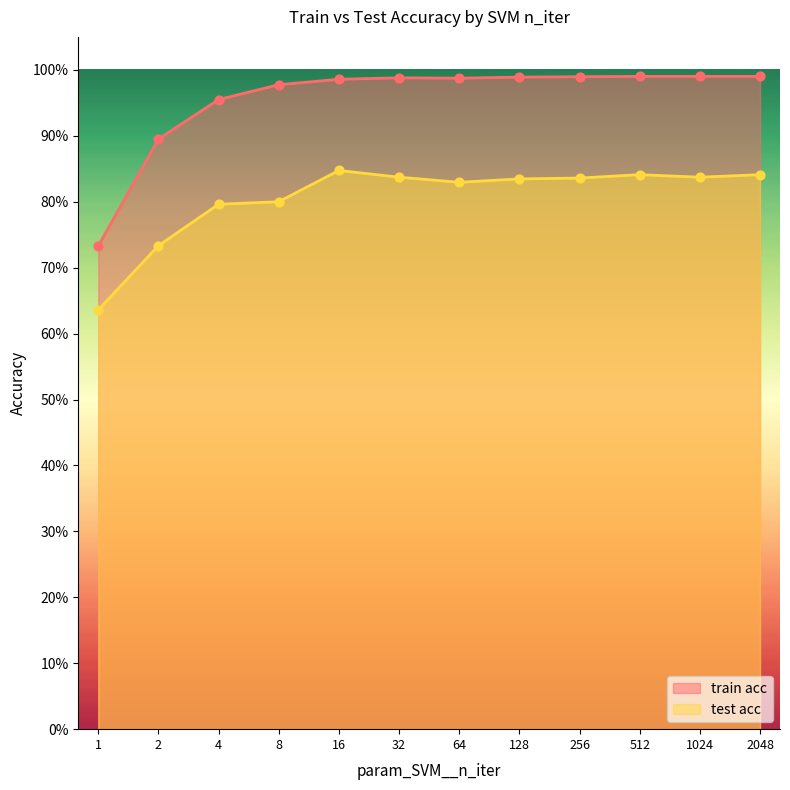

Which series contains the highest Y value?

train acc